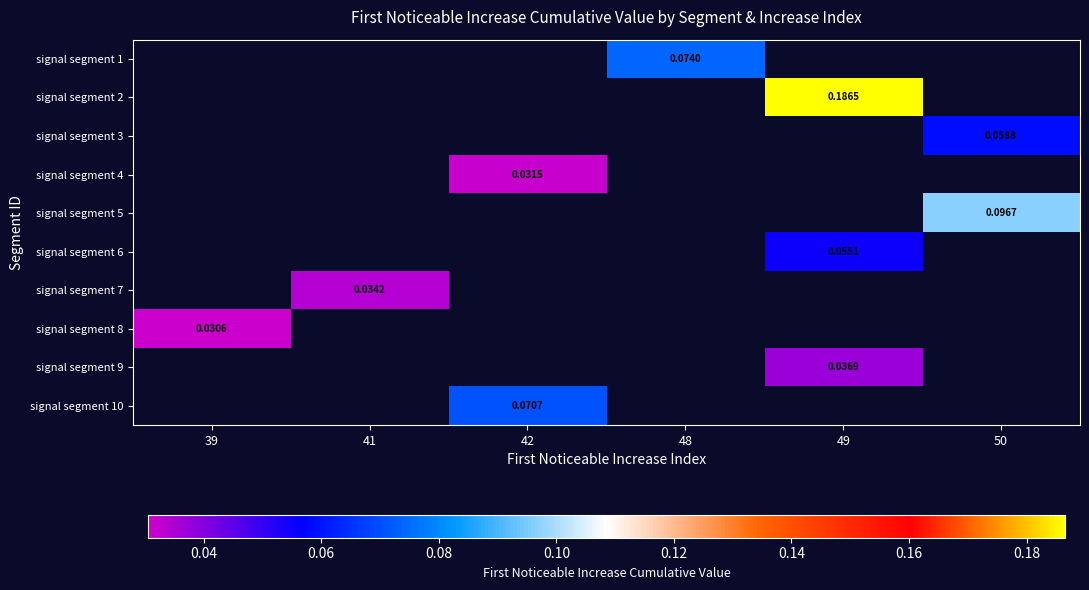

Between 49 and 50, which is larger?

50